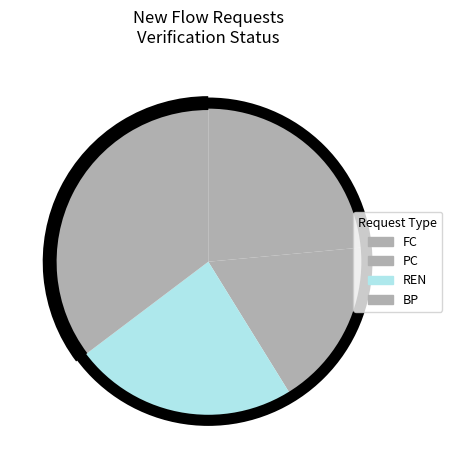

The BP slice represents 48% of the pie. True or false?

False